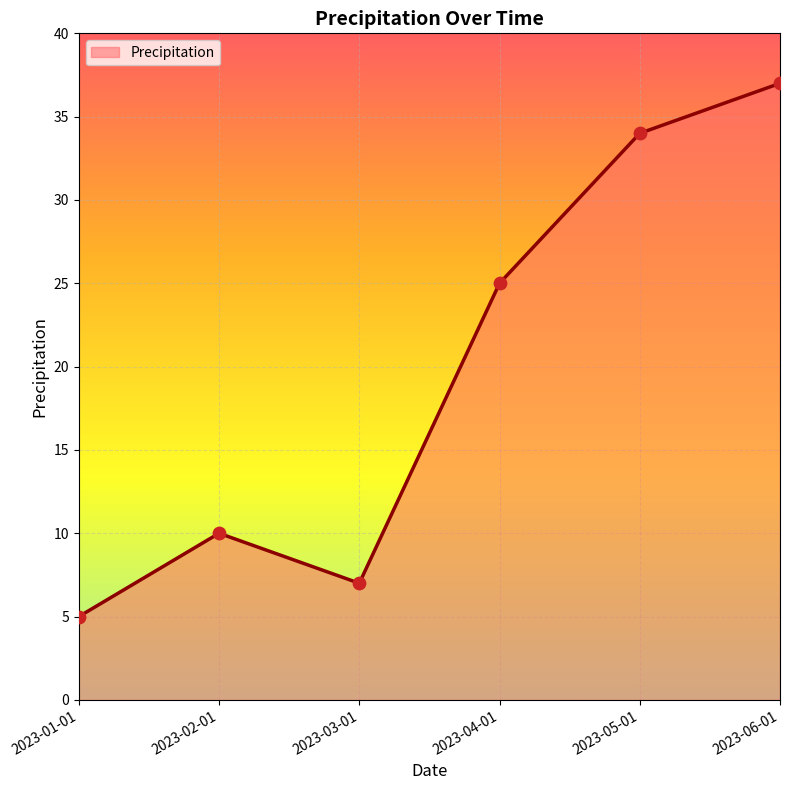

What is the ratio of the value at 2023-05-01 to the value at 2023-06-01?

0.9